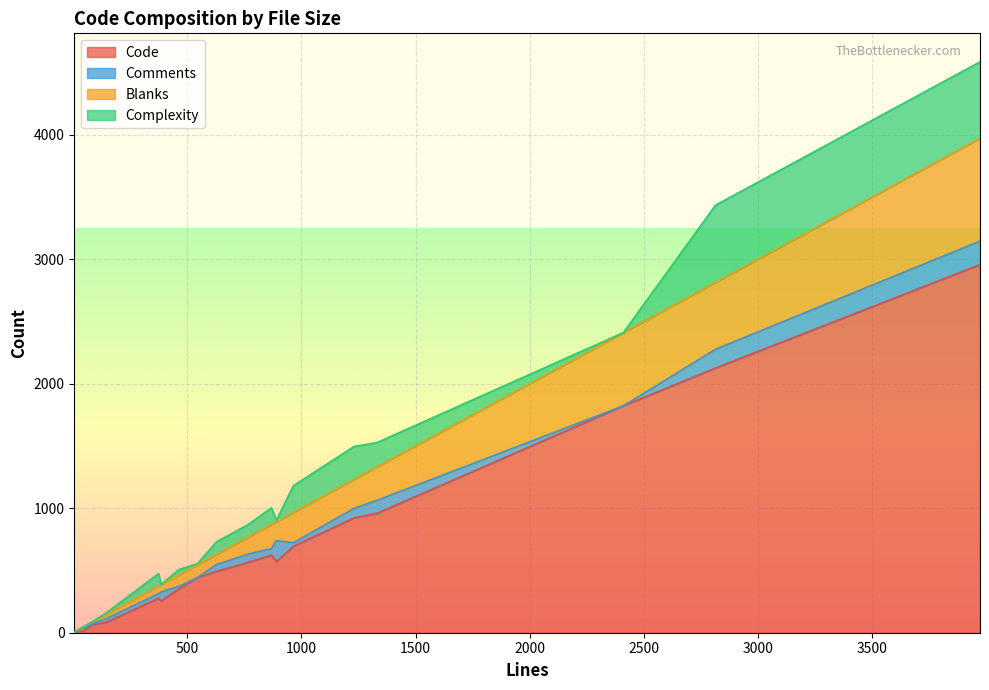

Which series has the largest total across all categories?

Code